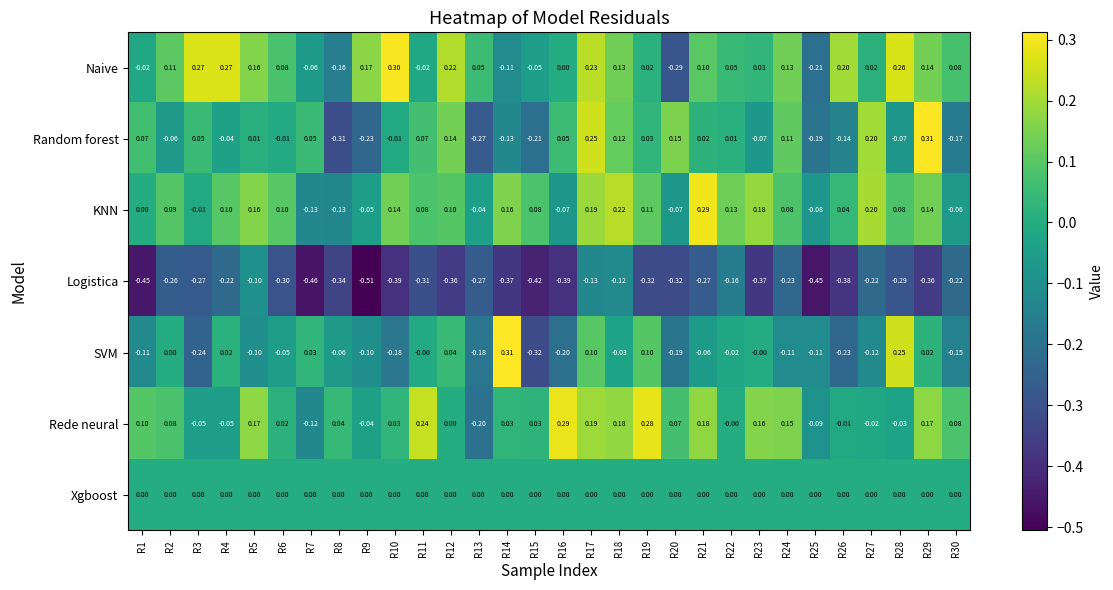

At R3, list the series in order from largest to smallest.

Naive, Random forest, Xgboost, KNN, Rede neural, SVM, Logistica